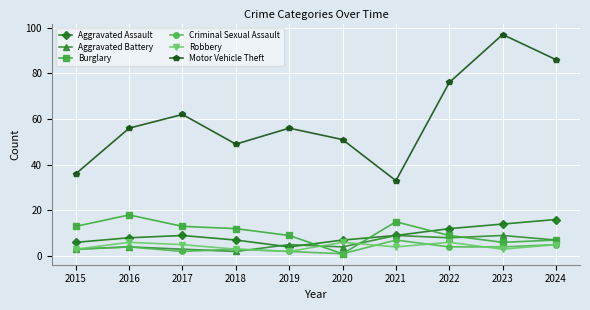

At which category does the chart reach its peak across all series?

2023